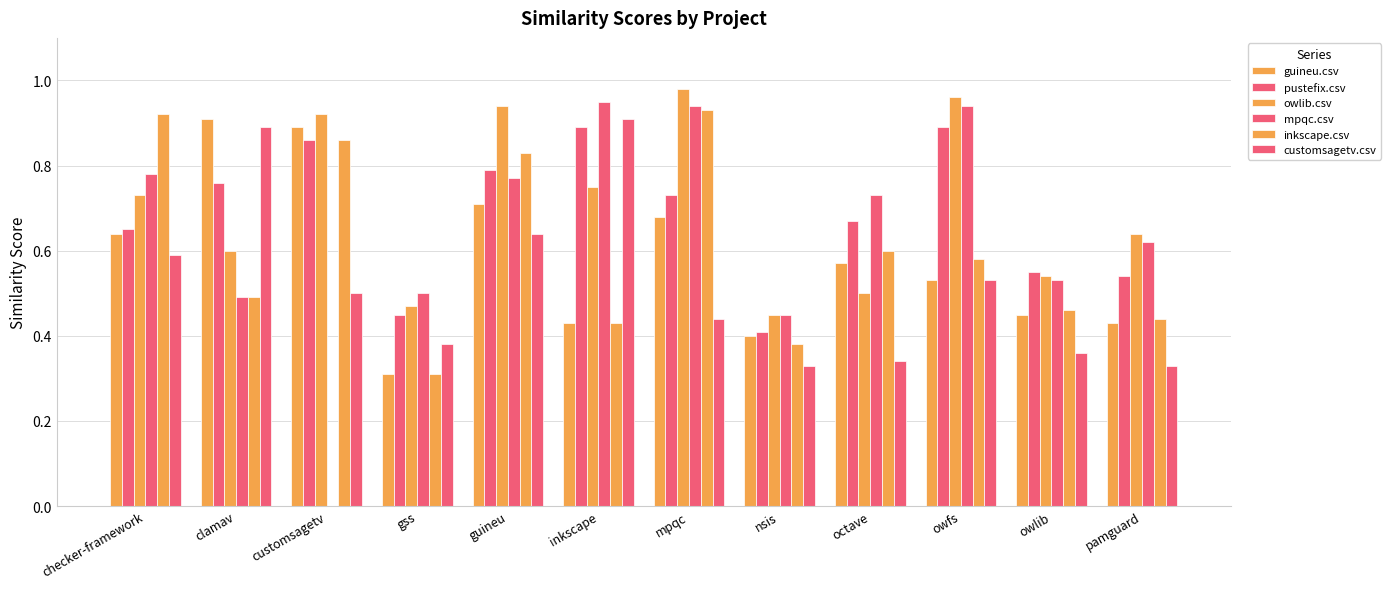

The pustefix.csv series shows 0.3 at customsagetv. True or false?

False